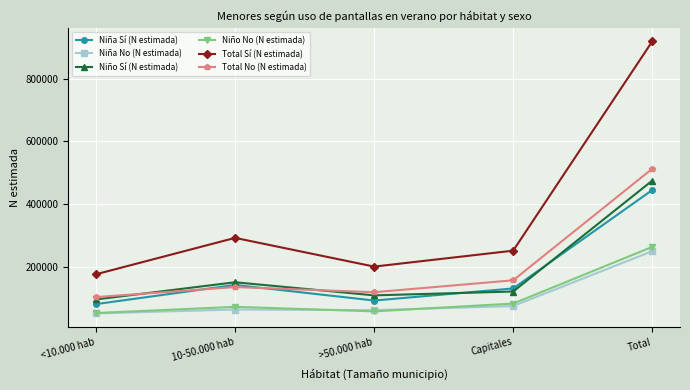

What is the difference between the Total Sí (N estimada) values at Total and 10-50.000 hab?

626833